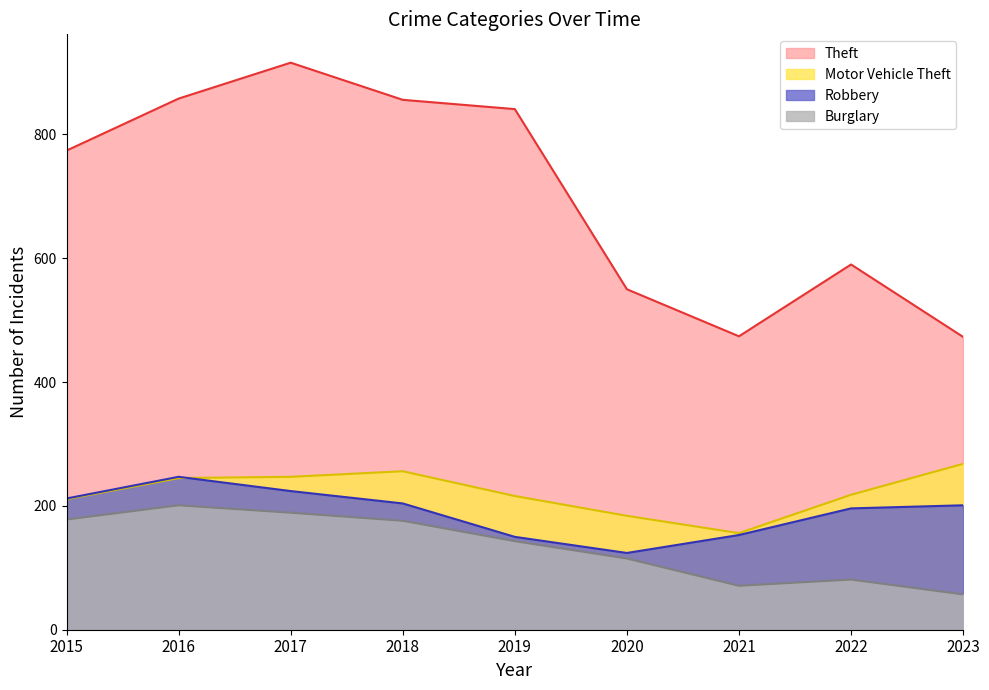

True or false: Burglary and Robbery intersect in this chart.

False